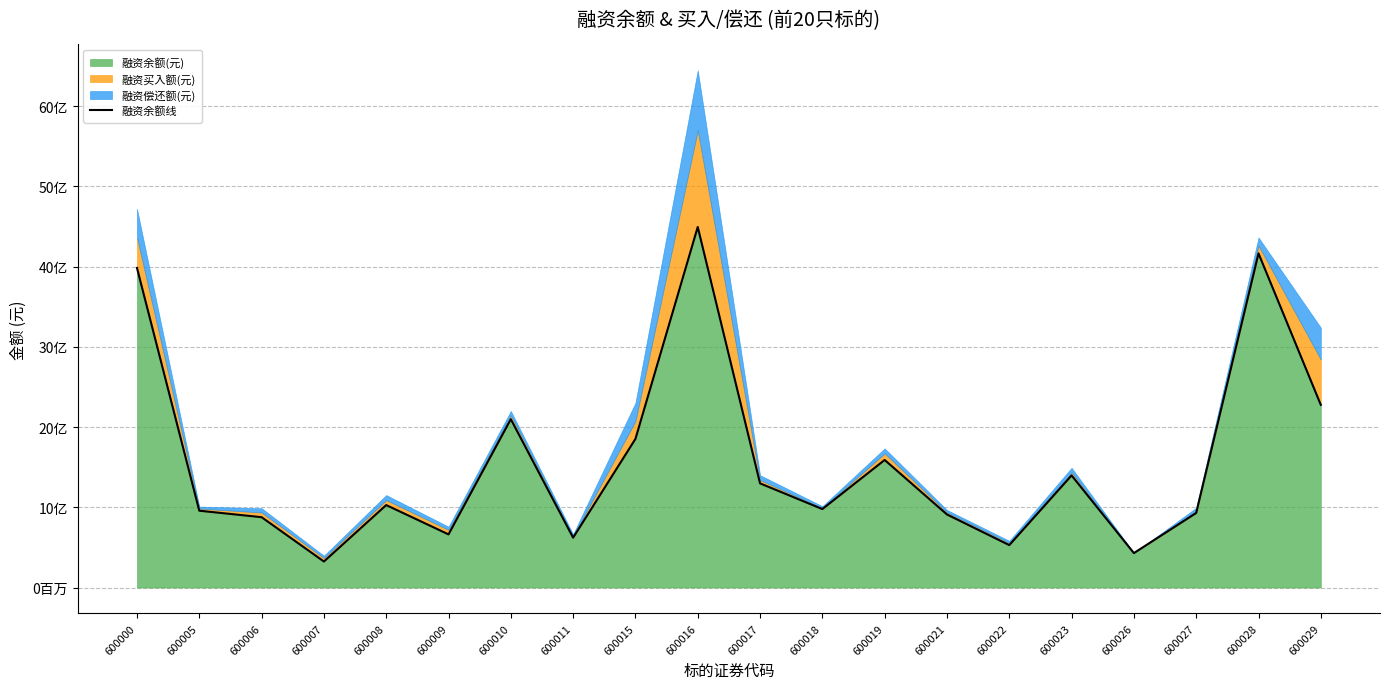

What is the difference between the maximum and second lowest values?

4063951424